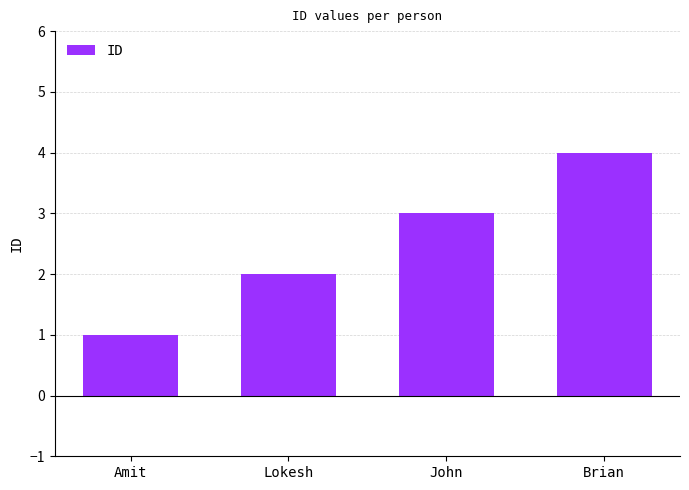

Count the number of categories in the chart.

4